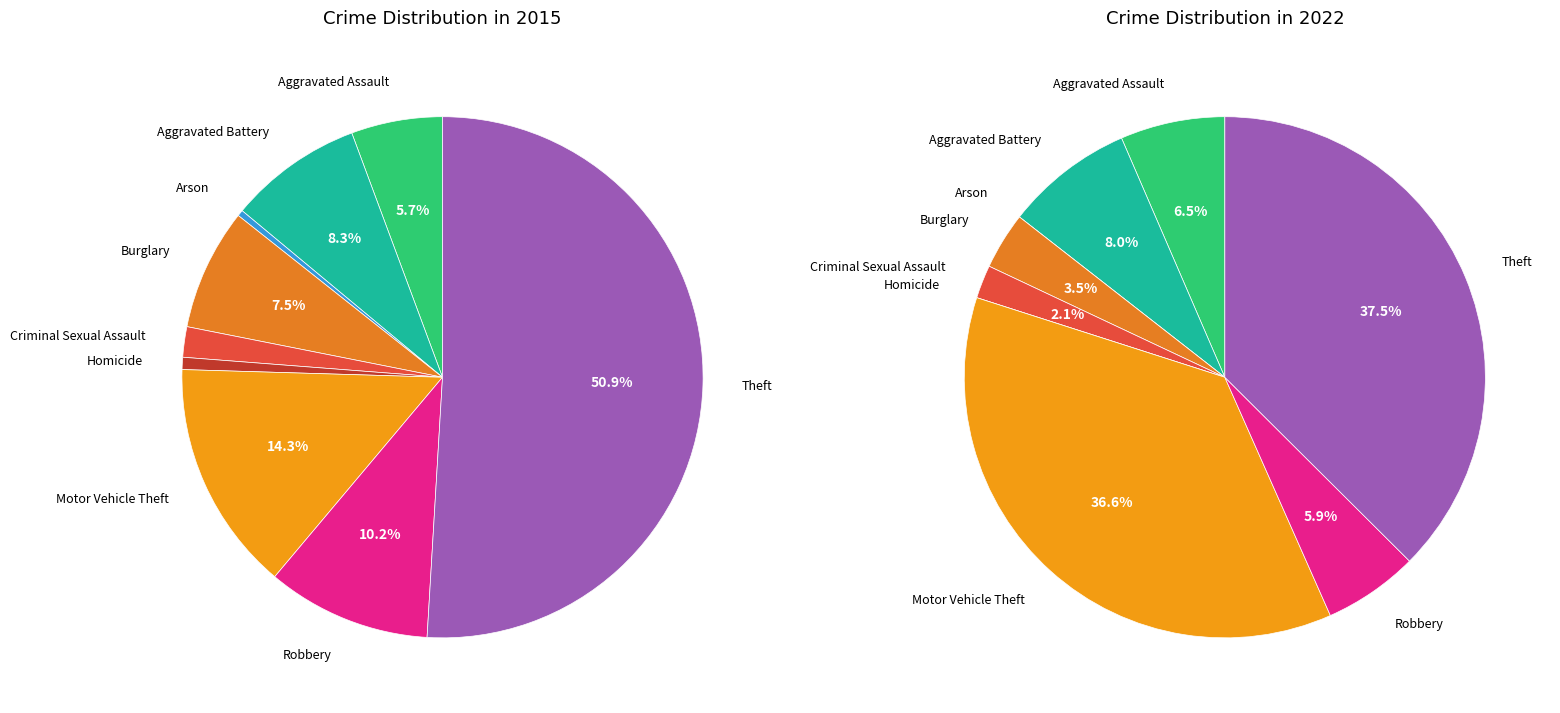

To the nearest percent, what is the combined percentage of Burglary and Motor Vehicle Theft?

22%